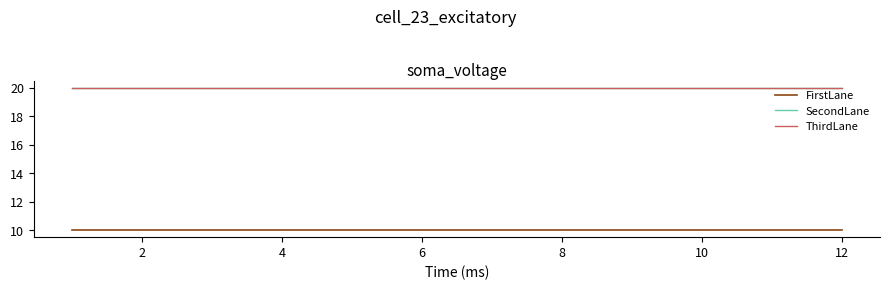

Does the chart have visible grid lines?

No